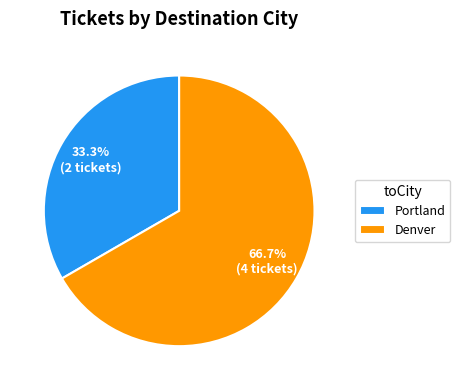

Is it true that Portland is 33% of the pie?

True